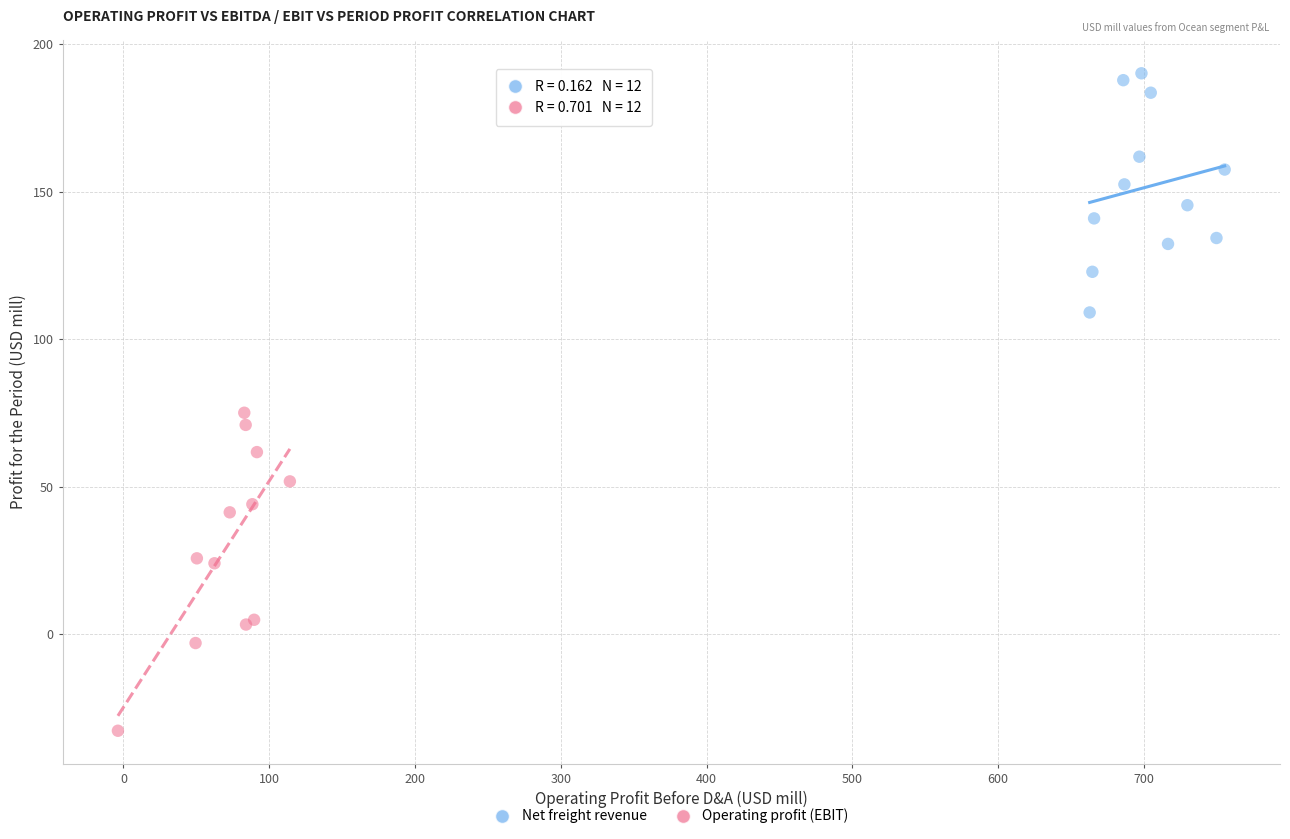

Which series contains the lowest Y value?

Operating profit (EBIT)